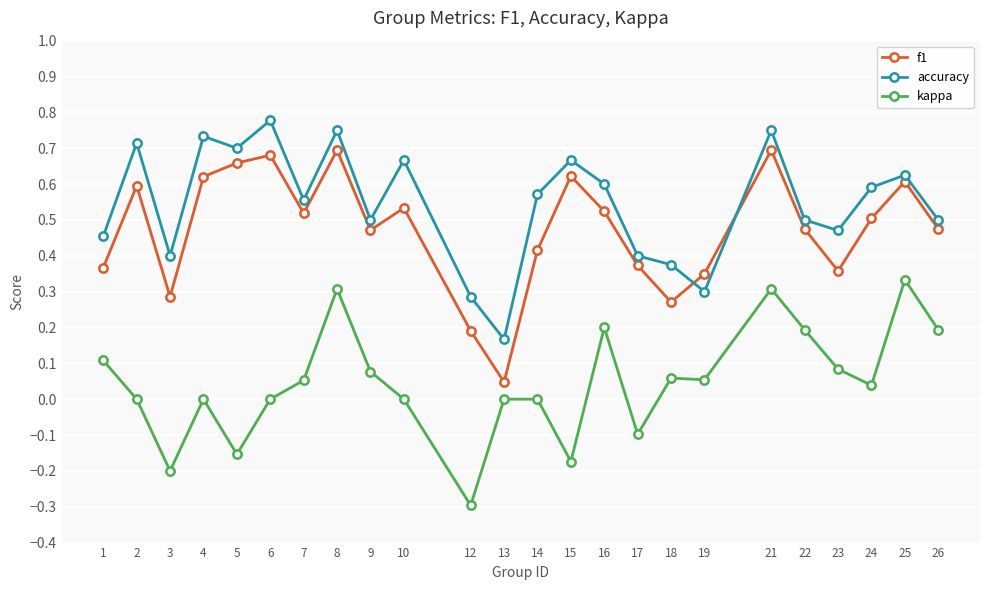

True or false: kappa and accuracy intersect in this chart.

False